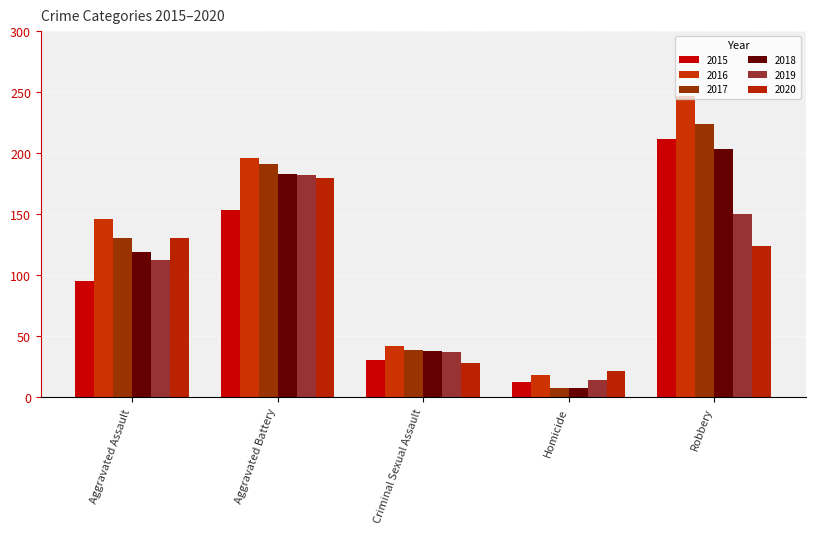

At which label does 2018 reach its peak?

Robbery